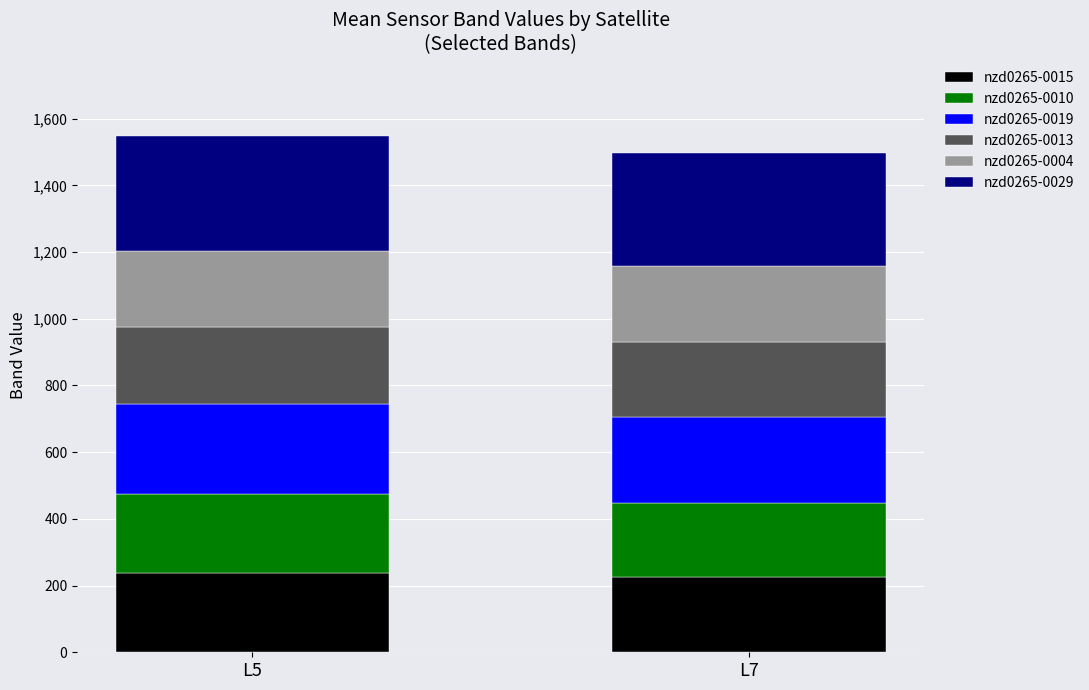

What is the lowest value of the nzd0265-0015 series?

226.5